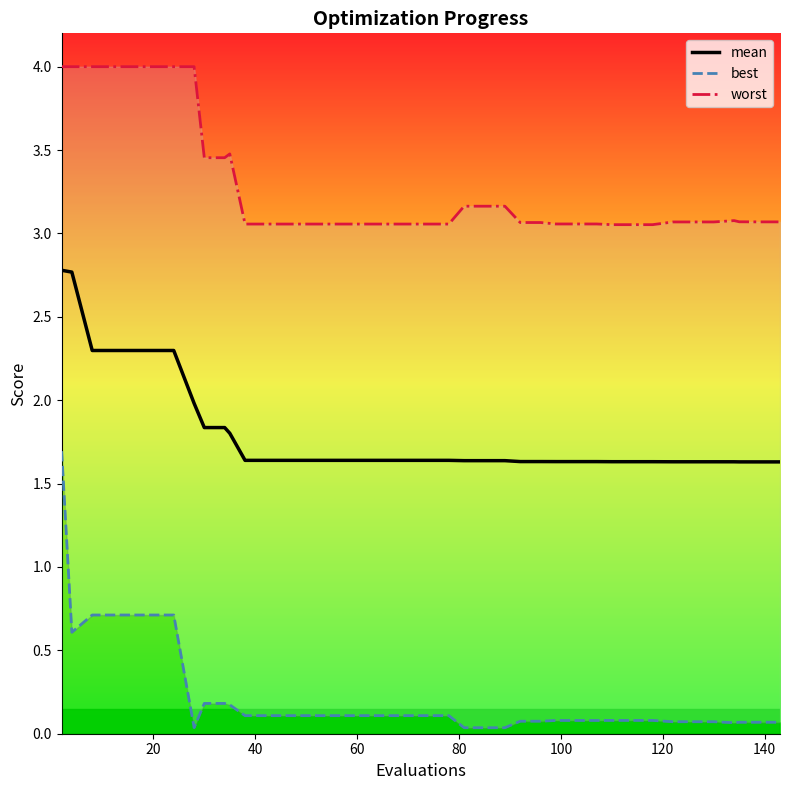

What is the highest value of the mean series?

2.8